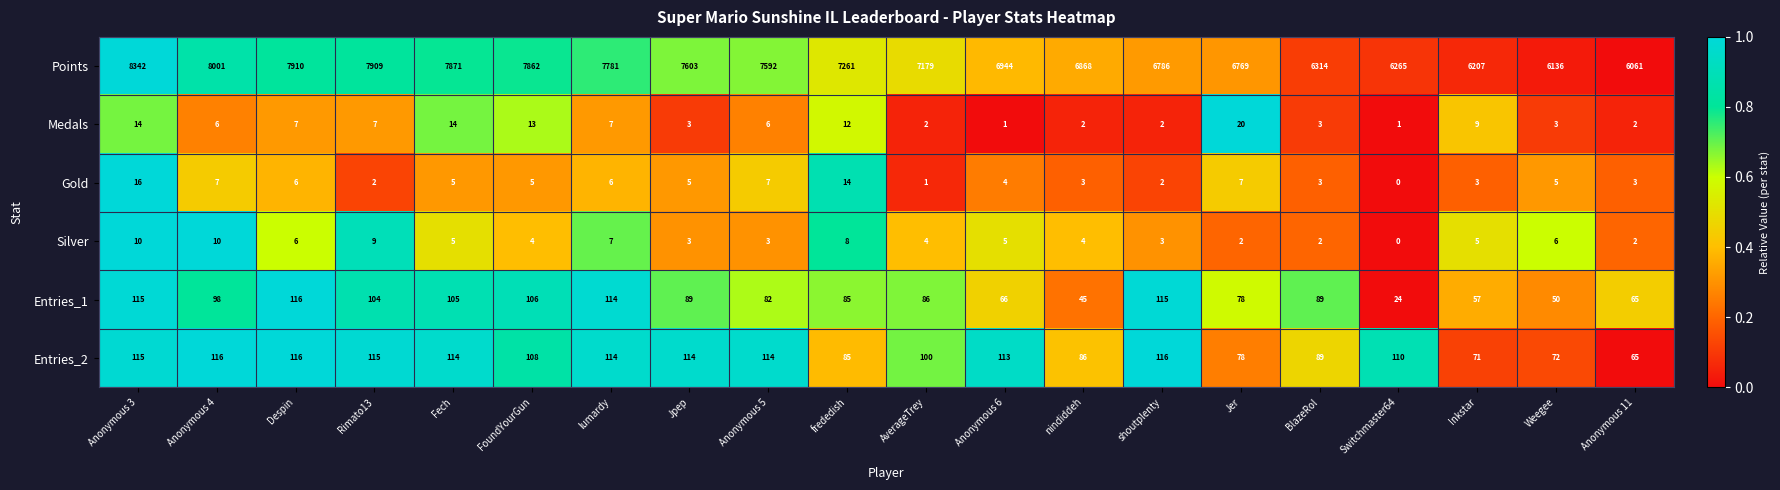

Which series has the largest total across all categories?

Points